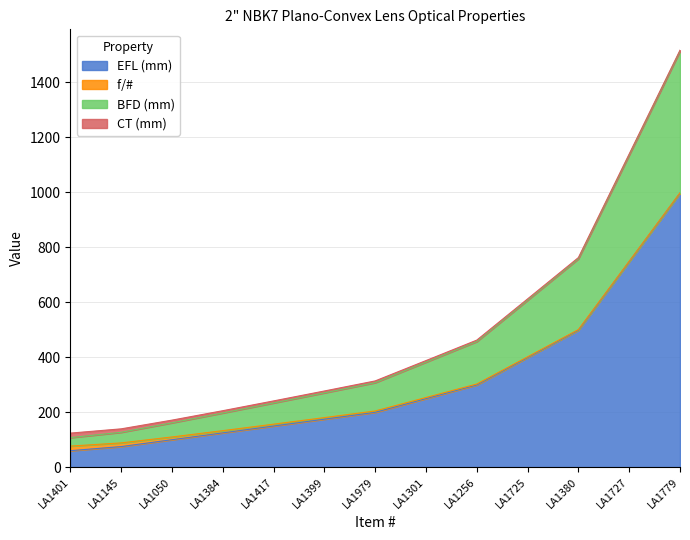

At which category is the sum across all series the highest?

LA1779